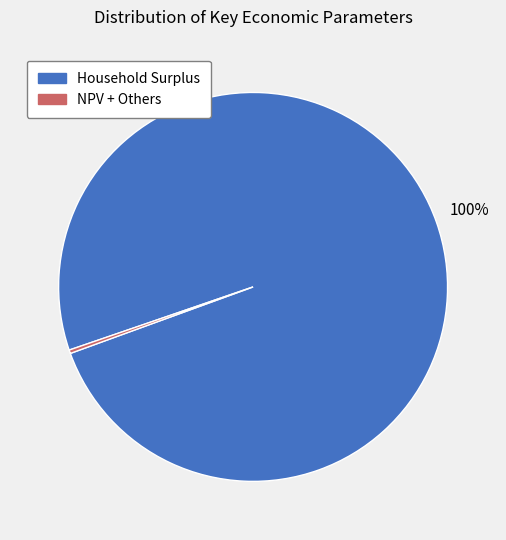

Which slice represents more than half of the pie?

Household Surplus